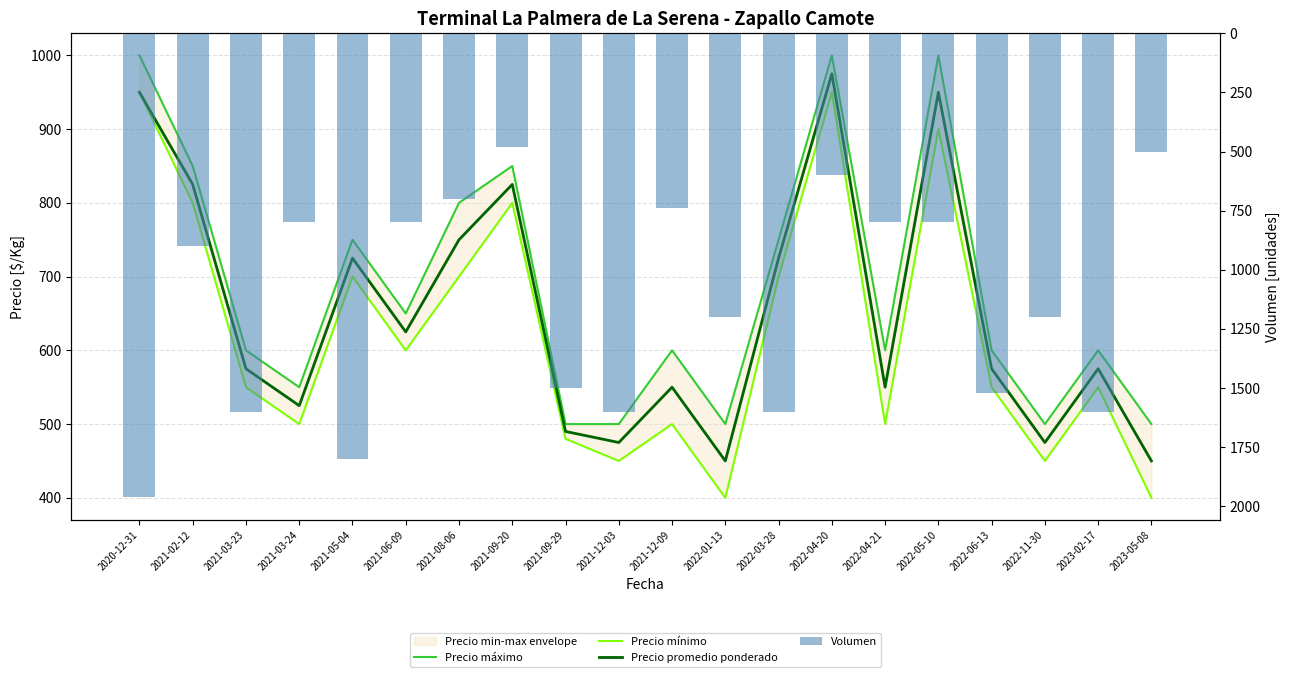

What is the label of the 8th bar from the left?

2021-09-20